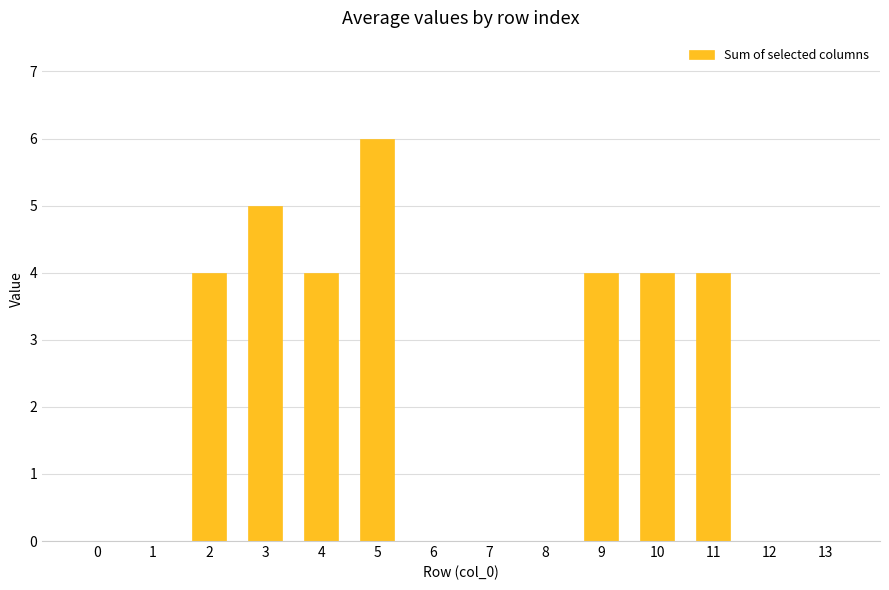

What is the sum of all values?

31